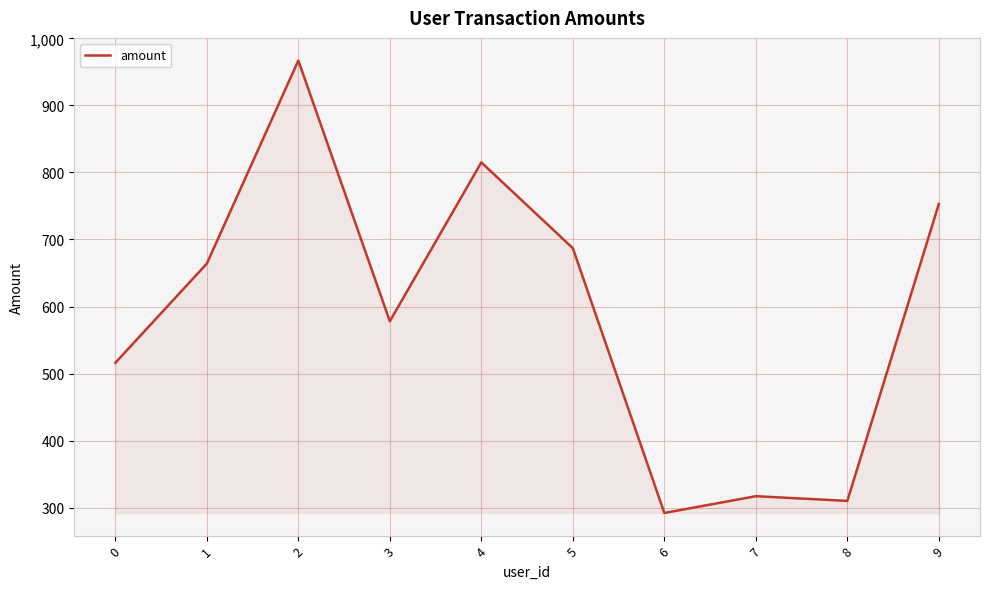

Reading right to left, what are all the values shown in this chart?

753	310	317	292	687	815	578	967	664	516